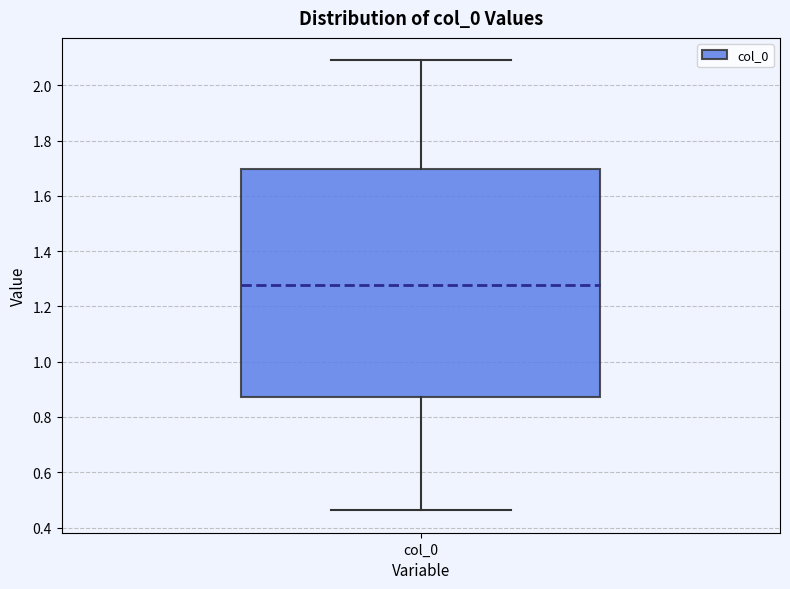

Read this box plot against the y-axis: the position of the median line, the range covered by the box, and the ends of both whiskers. The values are not printed on the chart, so give them approximately, as read against the axis.

median 1.28, box 0.88 to 1.70, whiskers 0.46 to 2.08